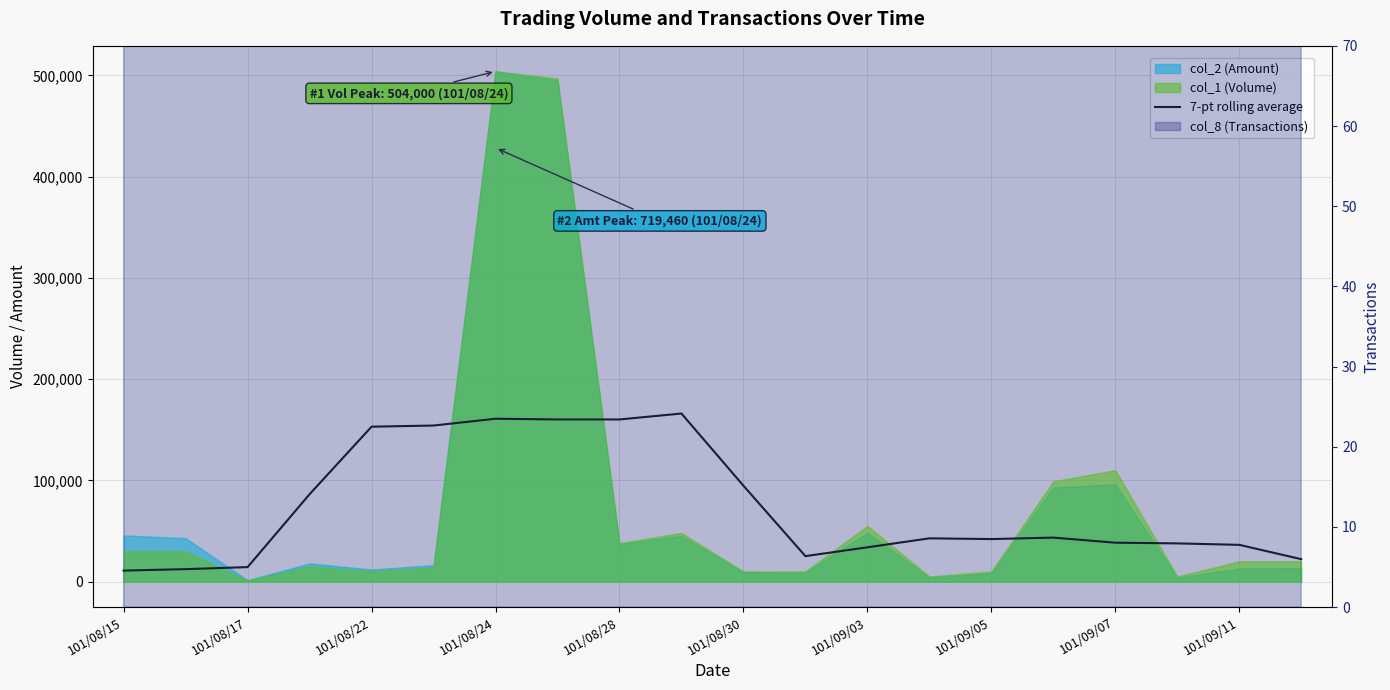

What is the label of the 1st point from the left?

101/08/15